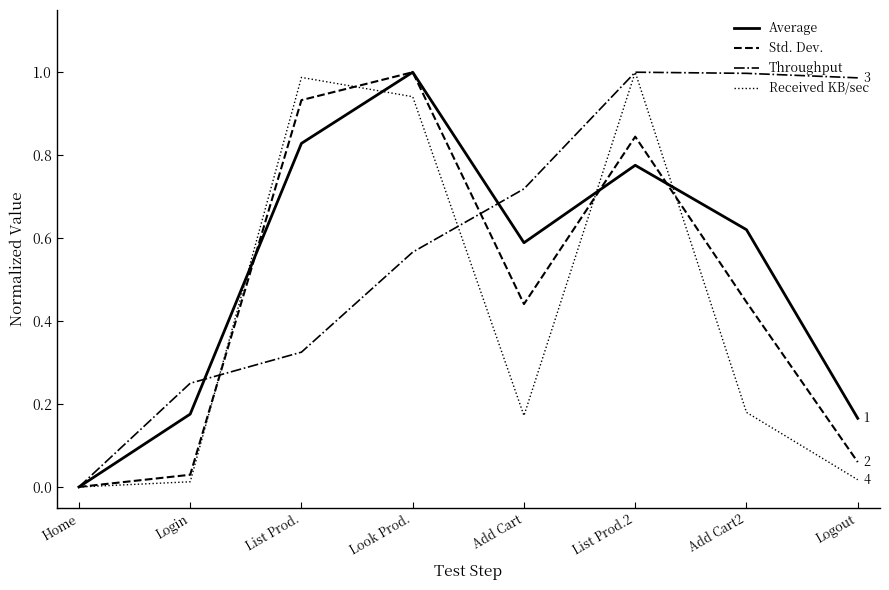

At which label does Std. Dev. reach its minimum?

Home